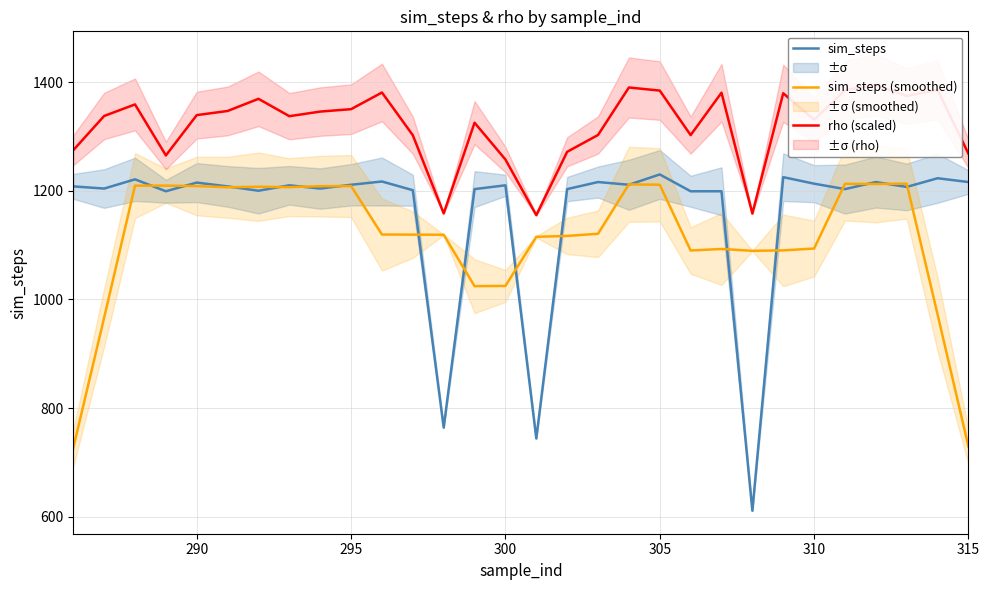

True or false: sim_steps has more than 0 interior local peaks.

True